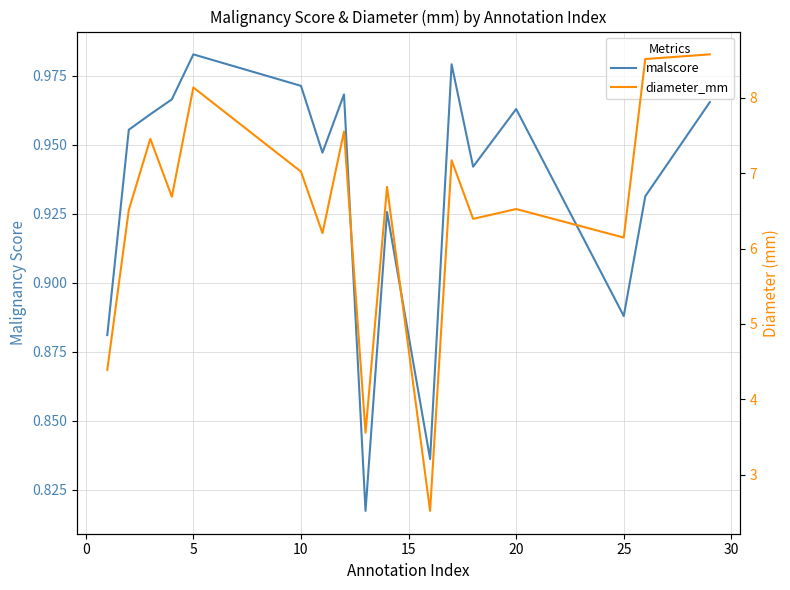

Reading right to left, transcribe all the data shown in this chart.

malscore: 1.0	0.9	0.9	1.0	0.9	1.0	0.8	0.9	0.8	1.0	0.9	1.0	1.0	1.0	1.0	1.0	0.9
diameter_mm: 8.6	8.5	6.1	6.5	6.4	7.2	2.5	6.8	3.6	7.6	6.2	7.0	8.1	6.7	7.5	6.5	4.4